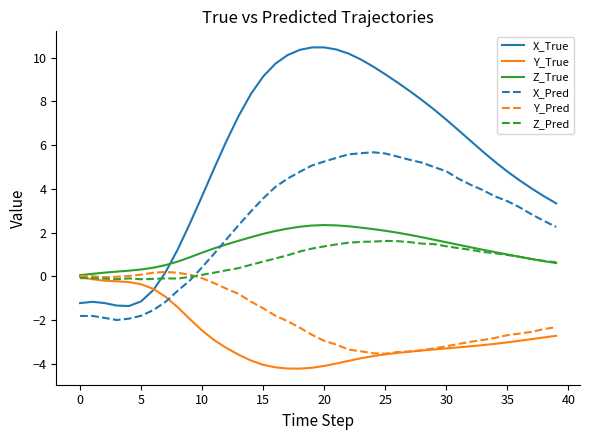

What is the highest value of the Z_True series?

2.3